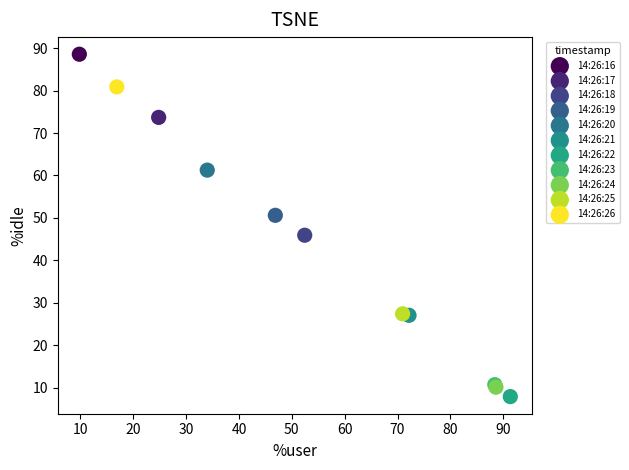

Which series contains the highest Y value?

14:26:16